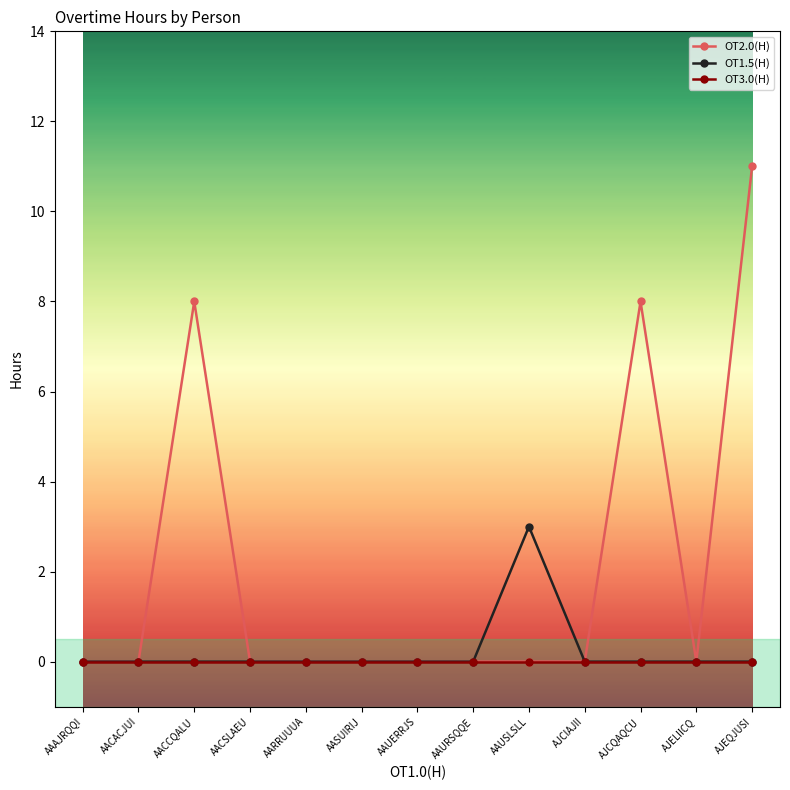

Is it true that OT1.5(H) equals -2 at AAUERRJS?

False